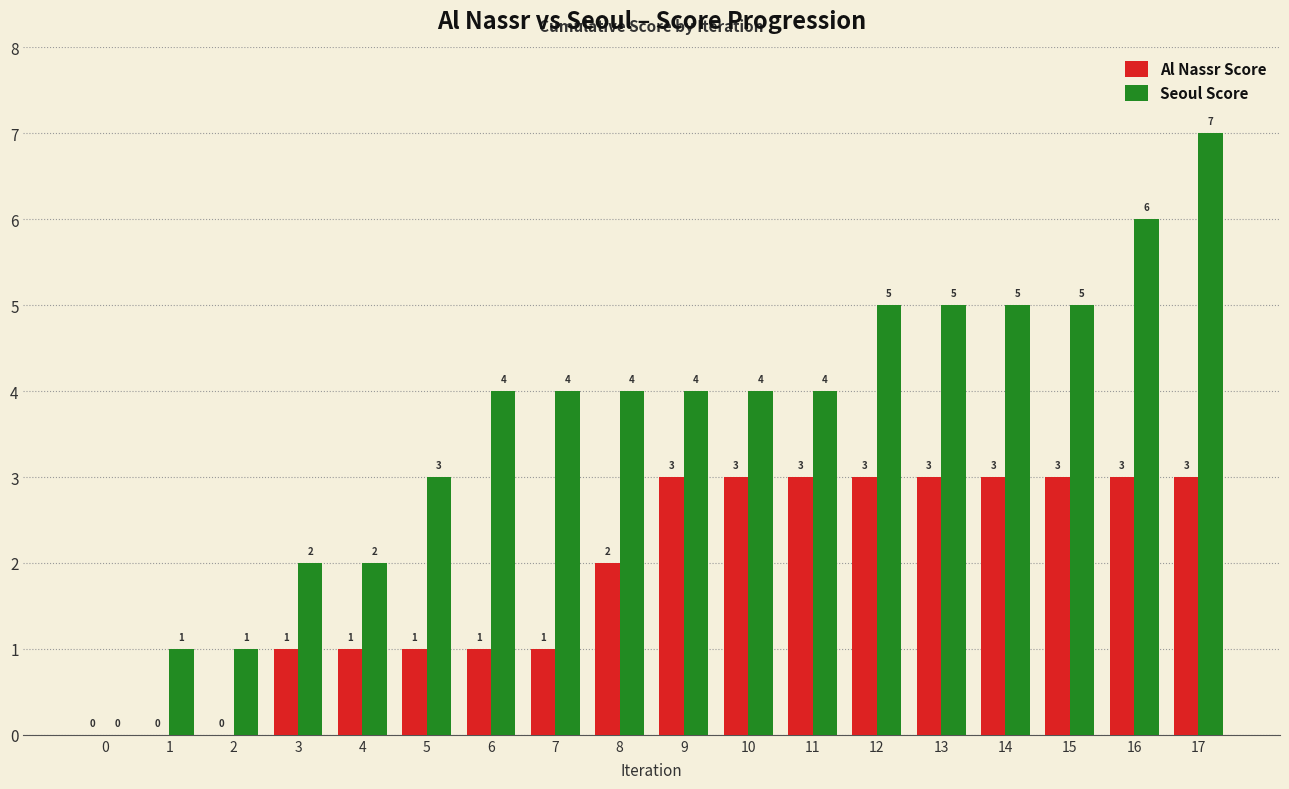

What is the difference between the Al Nassr Score values at 0 and 15?

3